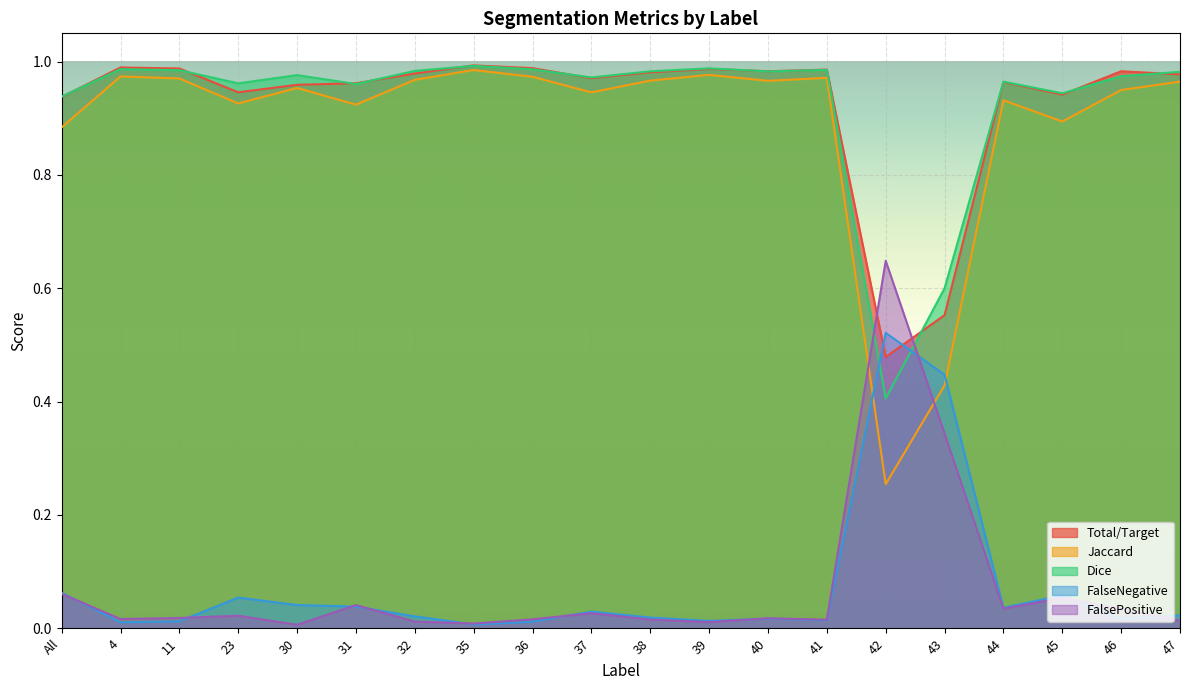

True or false: Jaccard and Total/Target cross at least once.

False